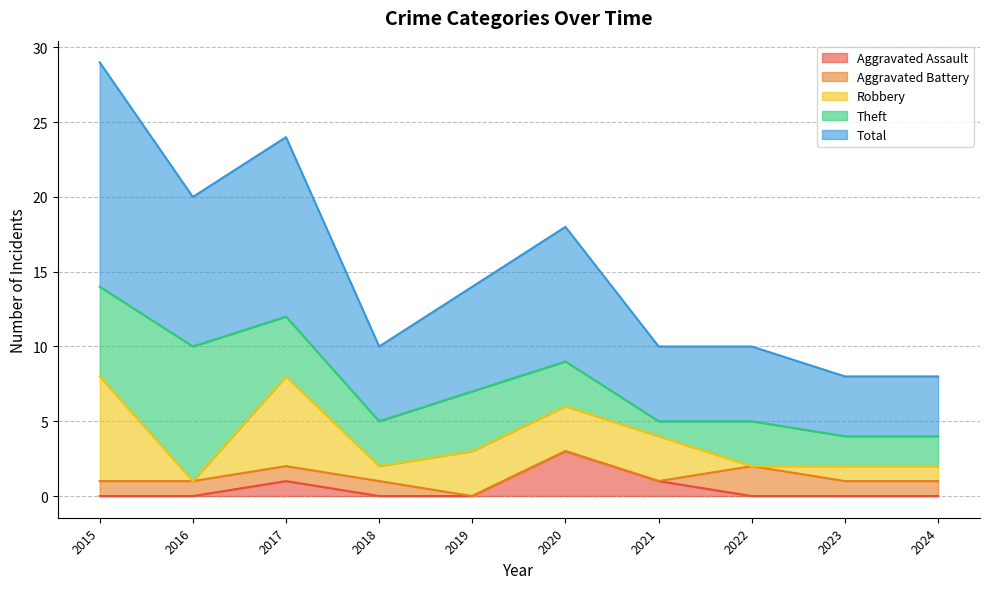

Count the number of data series in this chart.

5